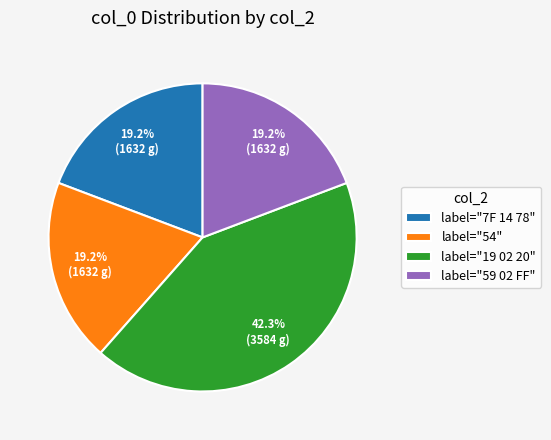

How many slices are in this pie chart?

4